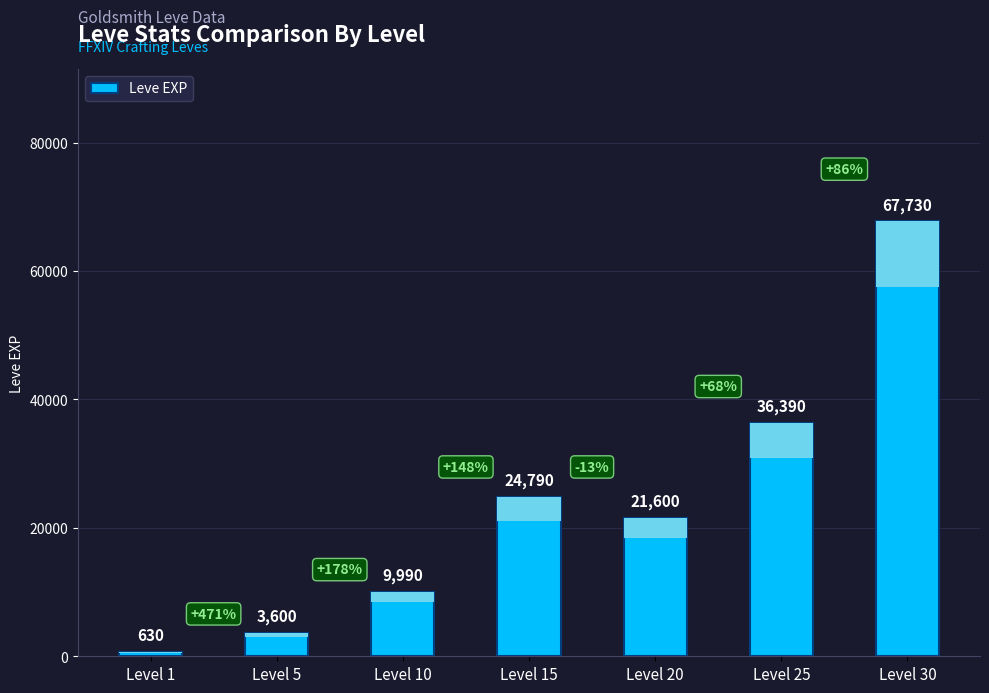

Reading left to right, extract all data points from this chart.

Level 1=630	Level 5=3600	Level 10=9990	Level 15=24790	Level 20=21600	Level 25=36390	Level 30=67730